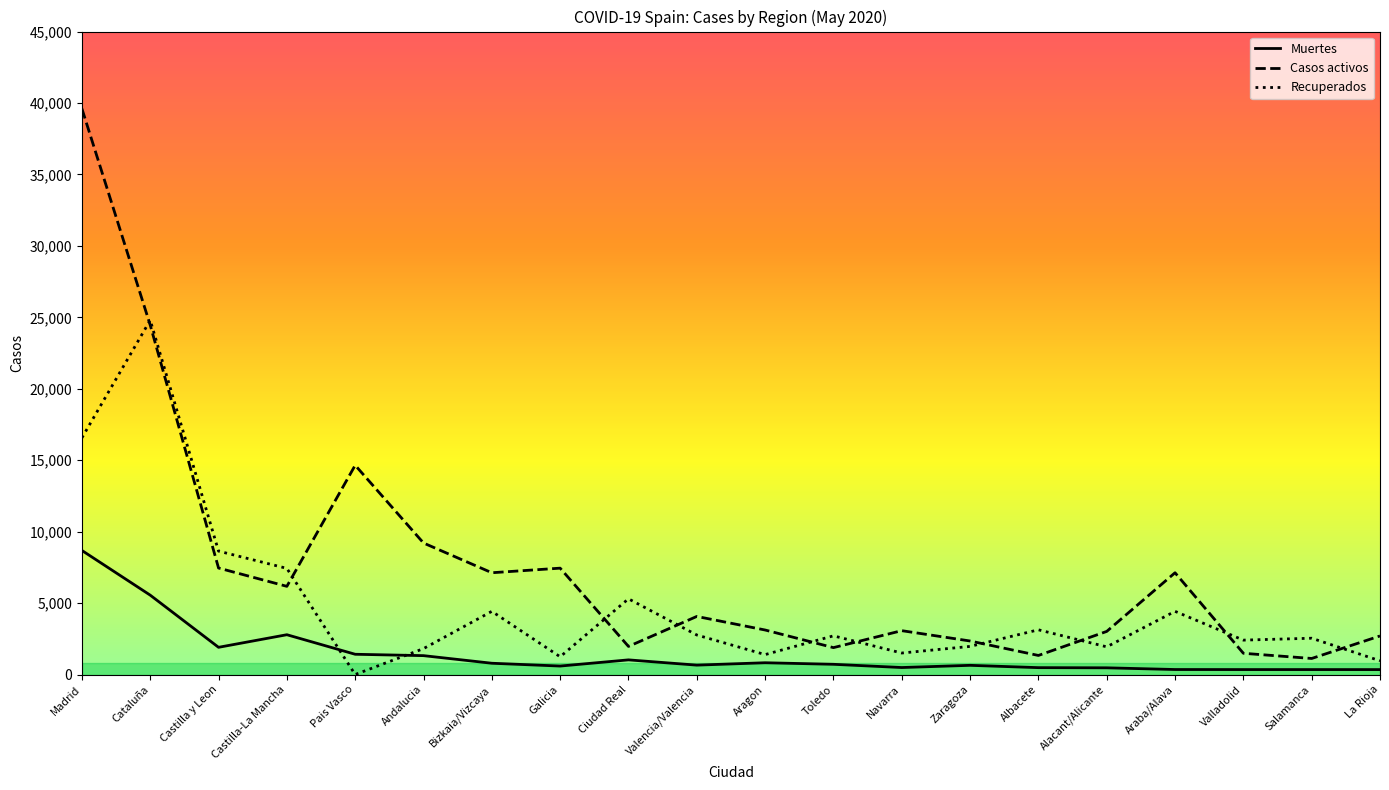

What value does the Muertes series have at Andalucia, to the nearest 10?

1320